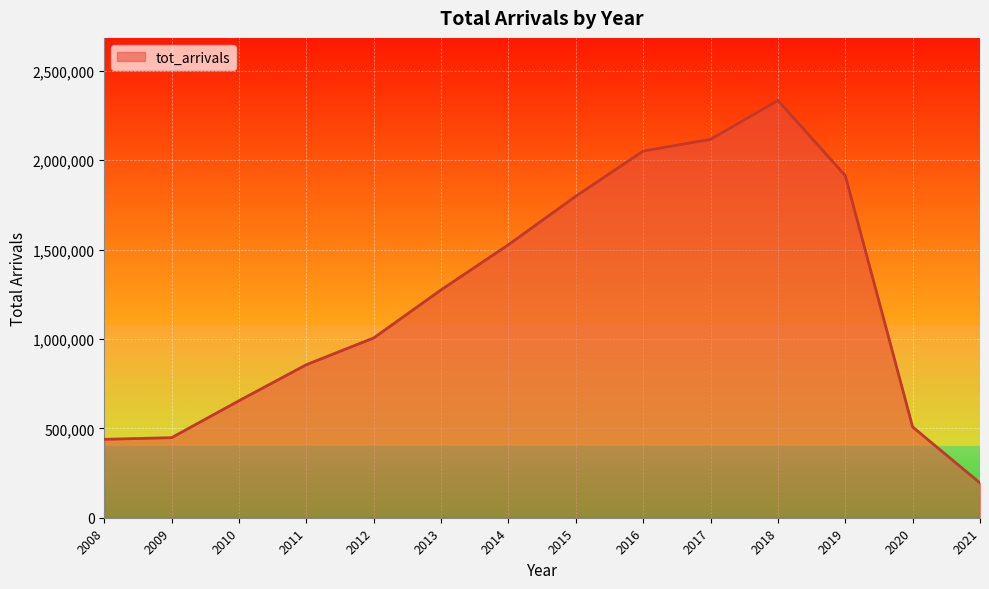

What is the maximum value shown in the chart?

2333796